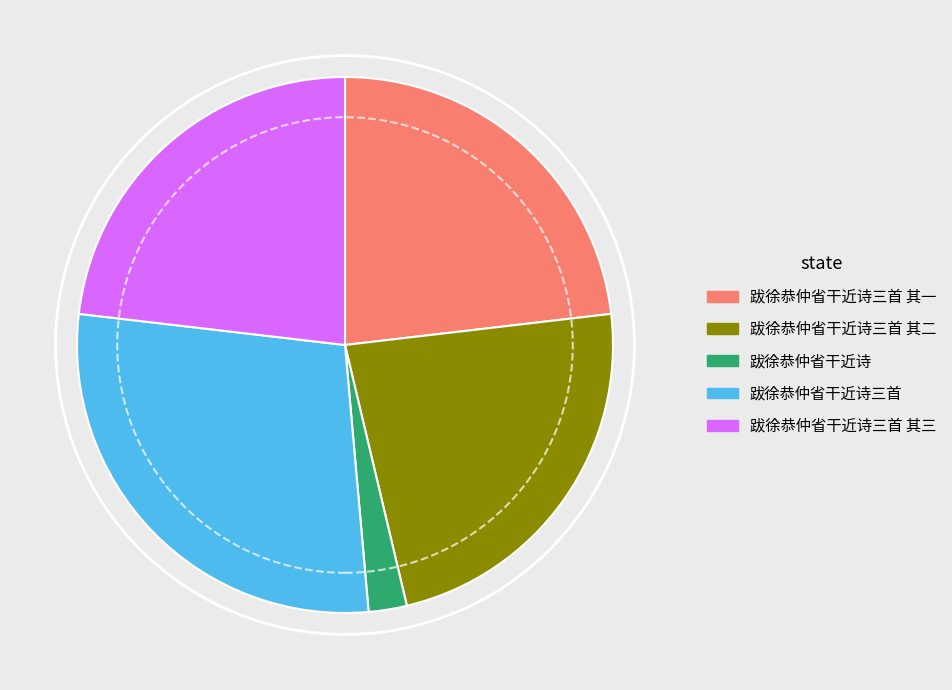

True or false: 跋徐恭仲省干近诗三首 其一 accounts for 23% of the total.

True